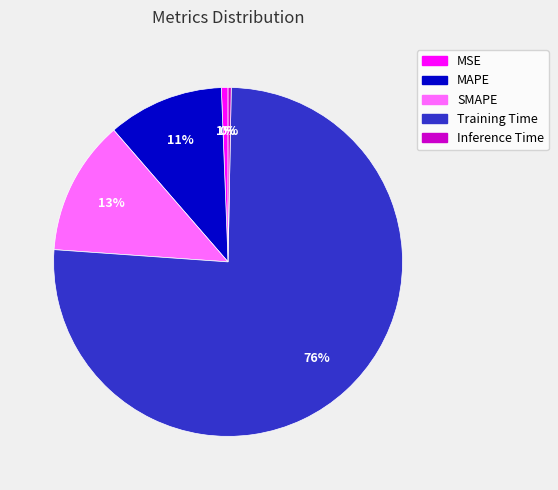

What percentage is the MAPE slice, to the nearest percent?

11%